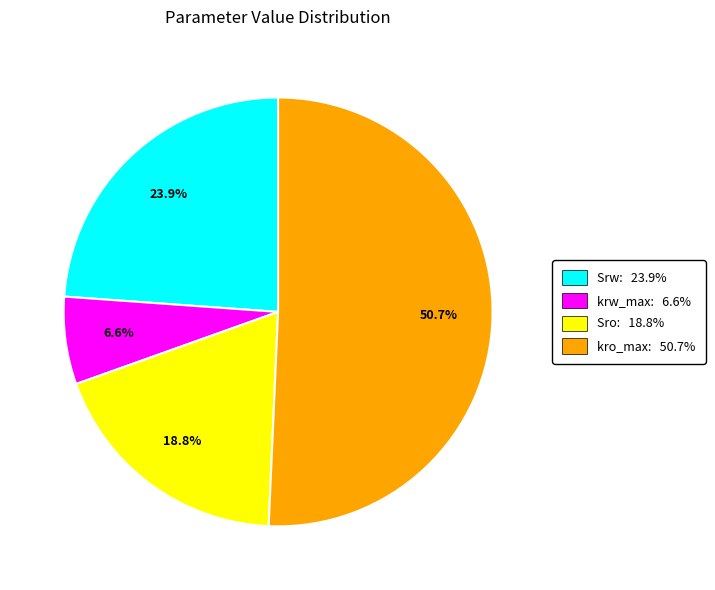

Is the sum of kro_max and Sro greater than half?

Yes